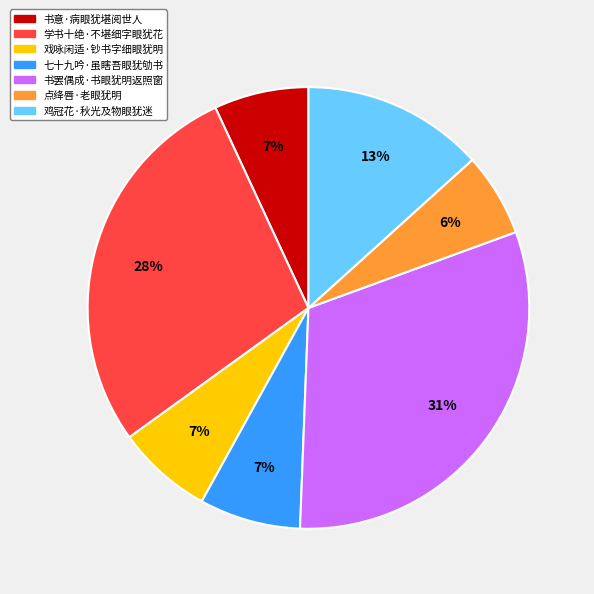

Combined, do 学书十绝·不堪细字眼犹花 and 书罢偶成·书眼犹明返照窗 account for over 50%?

Yes